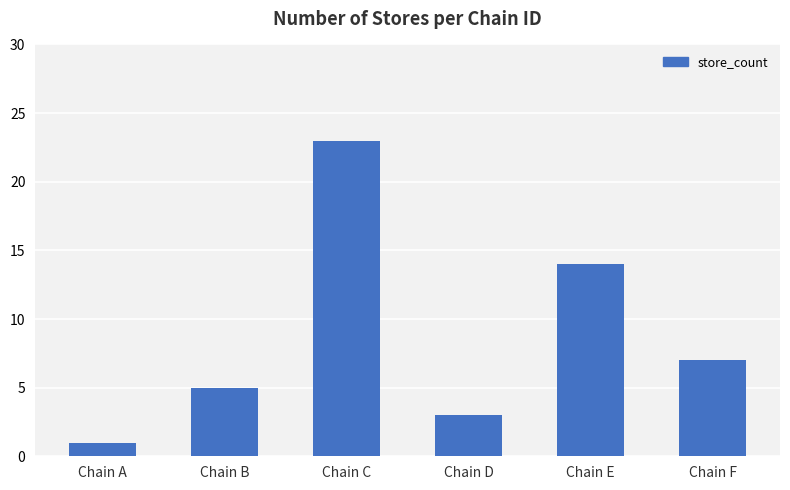

What is the sum of all values?

53